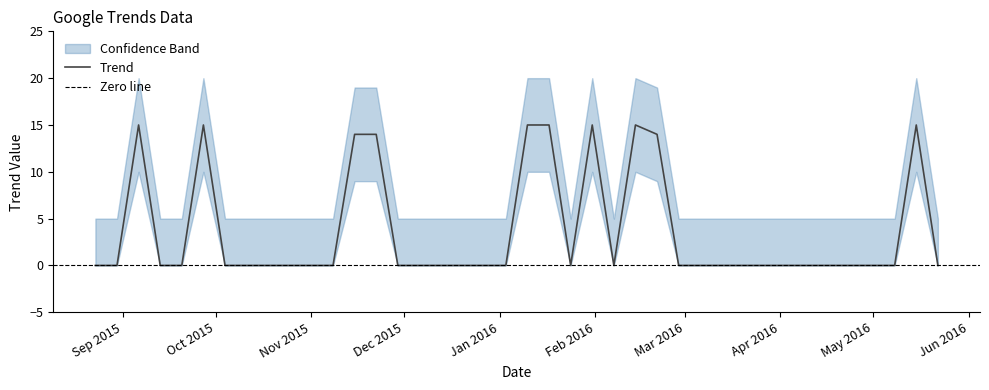

What is the value of the 39th point from the left?

15